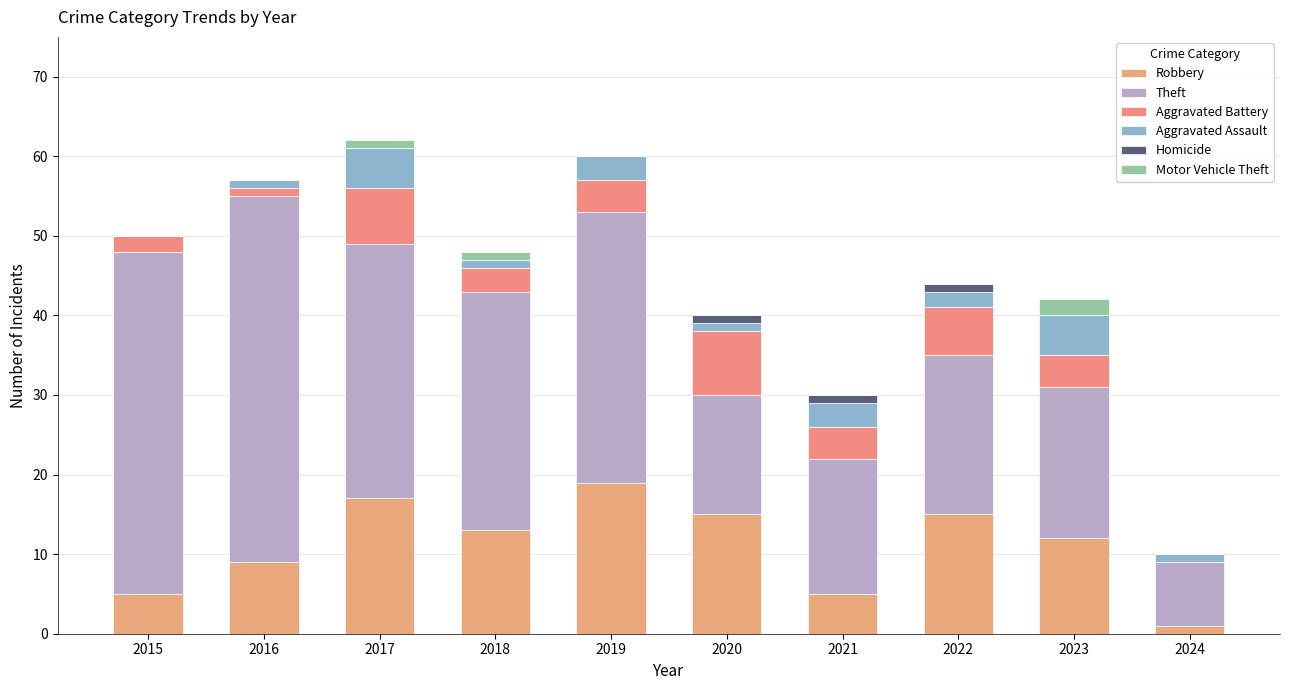

Is it true that Aggravated Assault equals 0 at 2015?

True